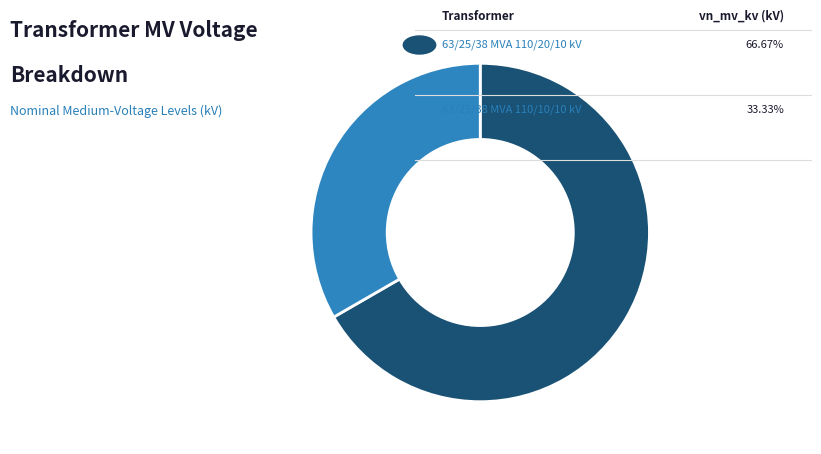

How many slices are in this pie chart?

2